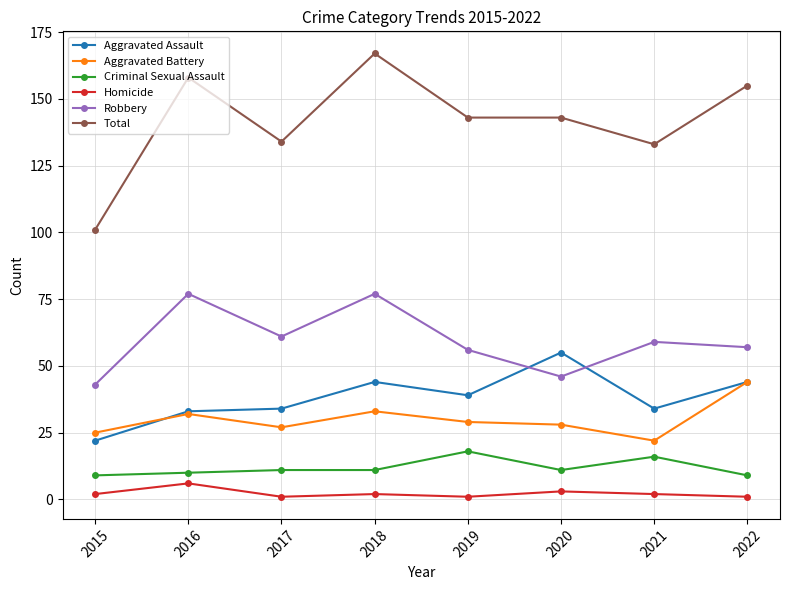

List the series in order of their peak value, highest first.

Total, Robbery, Aggravated Assault, Aggravated Battery, Criminal Sexual Assault, Homicide